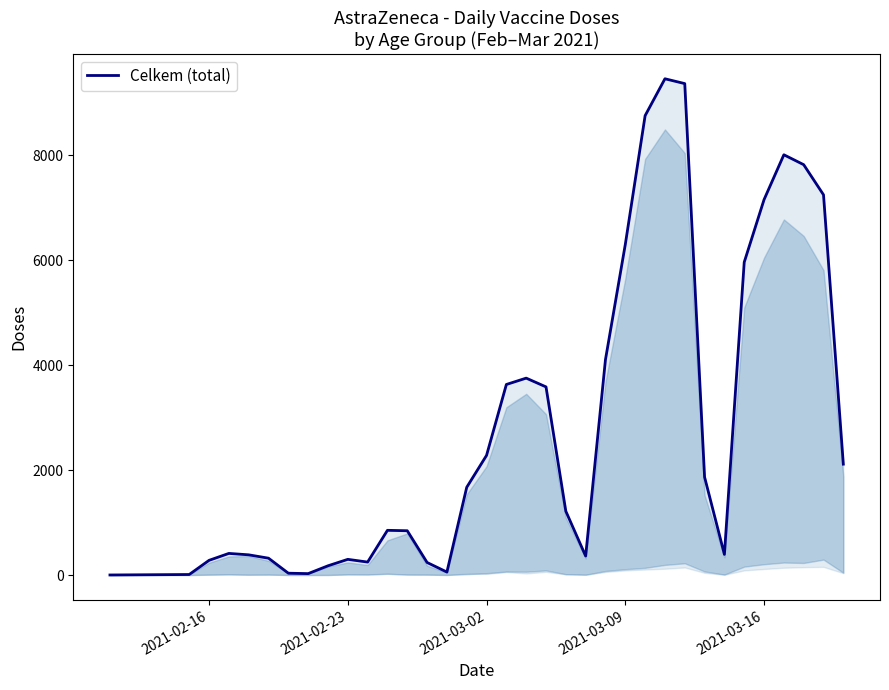

Reading right to left, what are all the values shown in this chart?

2113	7245	7819	8008	7153	5961	393	1866	9364	9456	8753	6299	4106	362	1216	3585	3752	3631	2280	1672	57	239	844	852	247	299	176	27	35	321	385	412	280	10	1